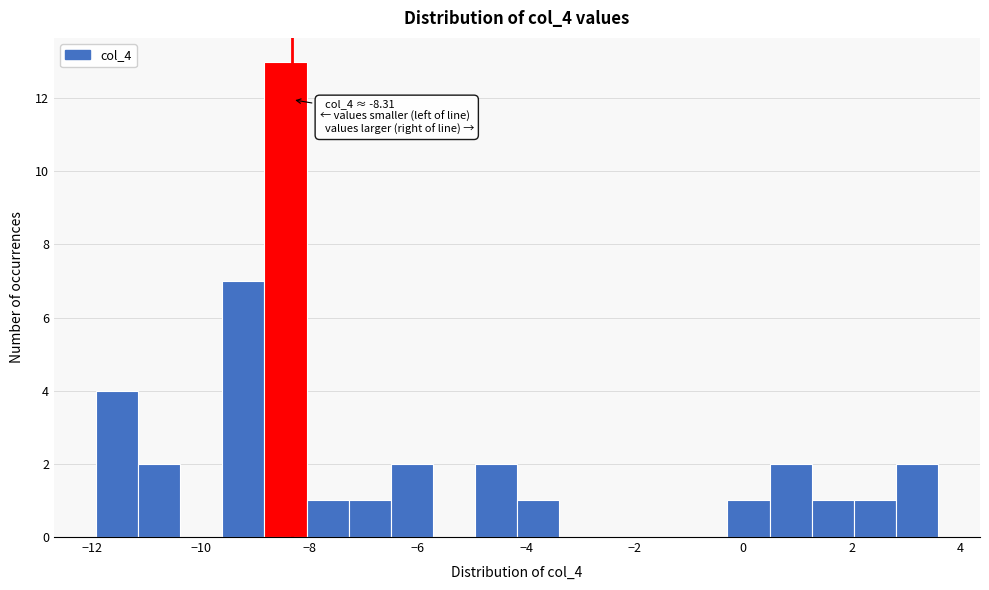

Read against the x-axis, roughly where is the centre of the tallest bar?

-8.4